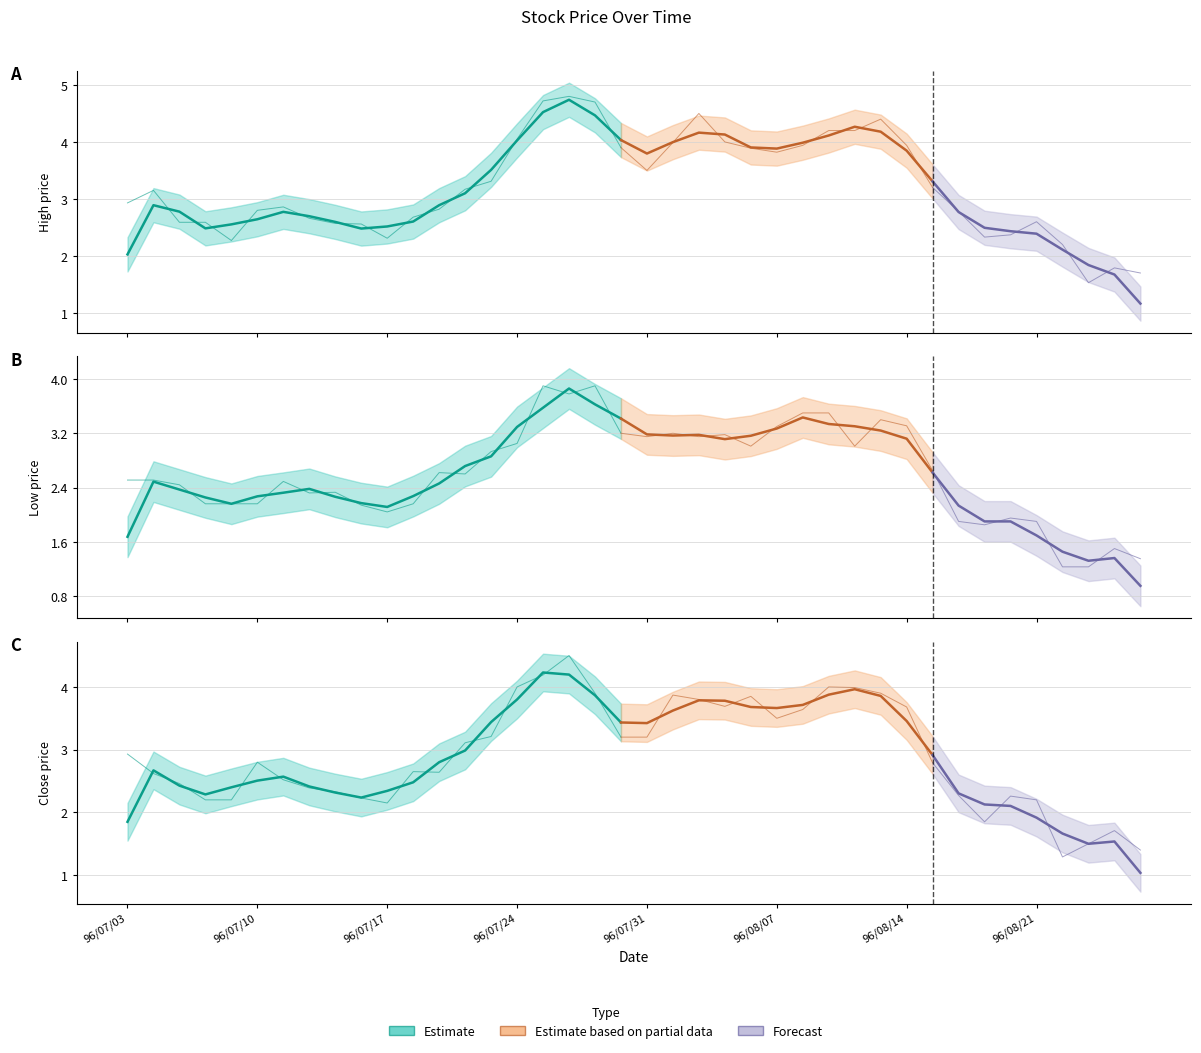

What is the spread (max minus min) of values at 96/07/06?

0.4